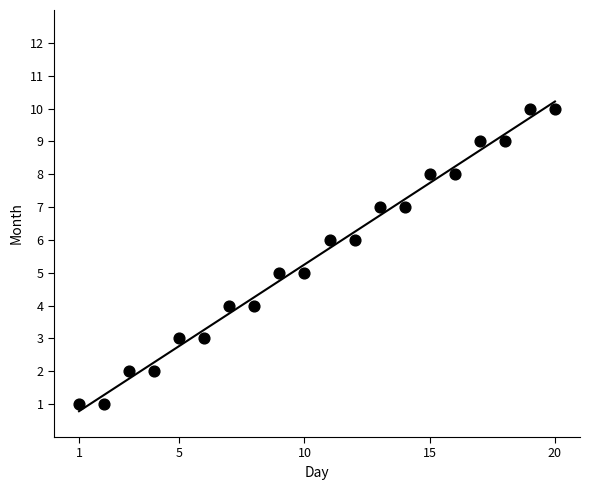

What is the range of Y values (max minus min)?

9